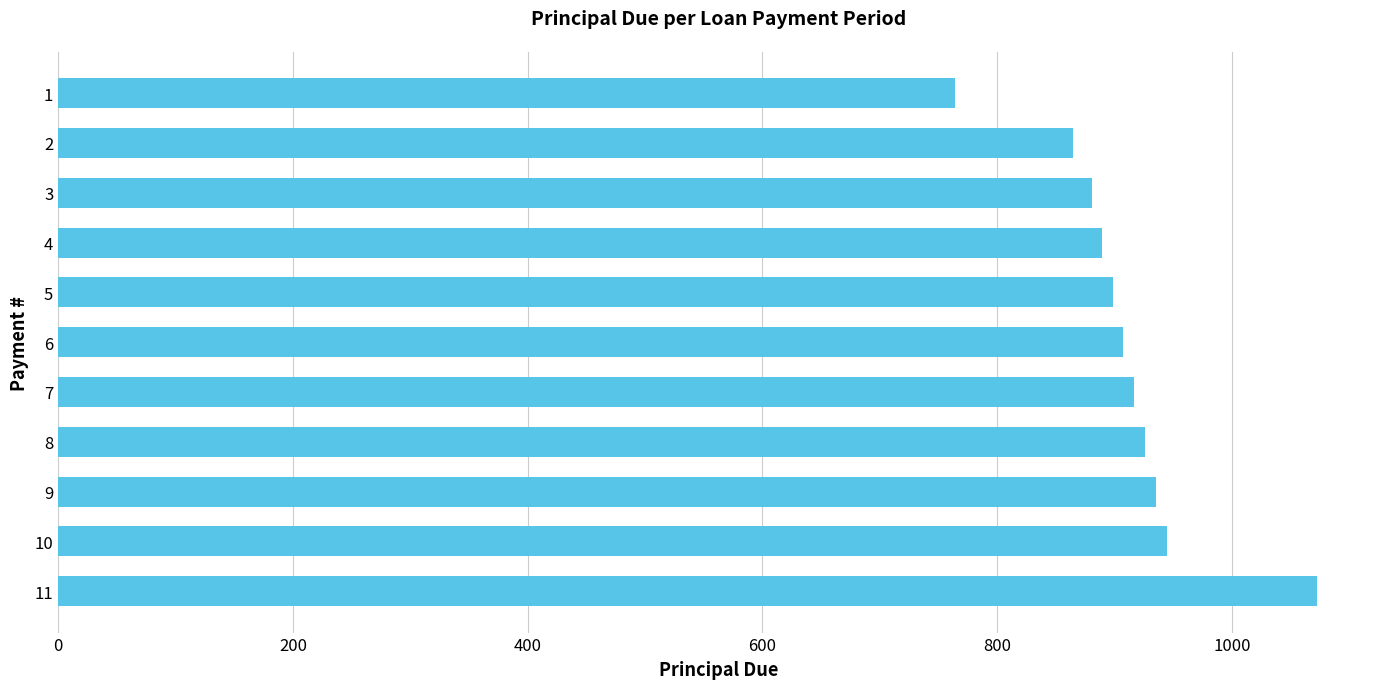

Reading top to bottom, list all the values displayed in this chart.

1=764.5	2=864.5	3=880.8	4=889.6	5=898.5	6=907.5	7=916.6	8=925.8	9=935.0	10=944.4	11=1072.6